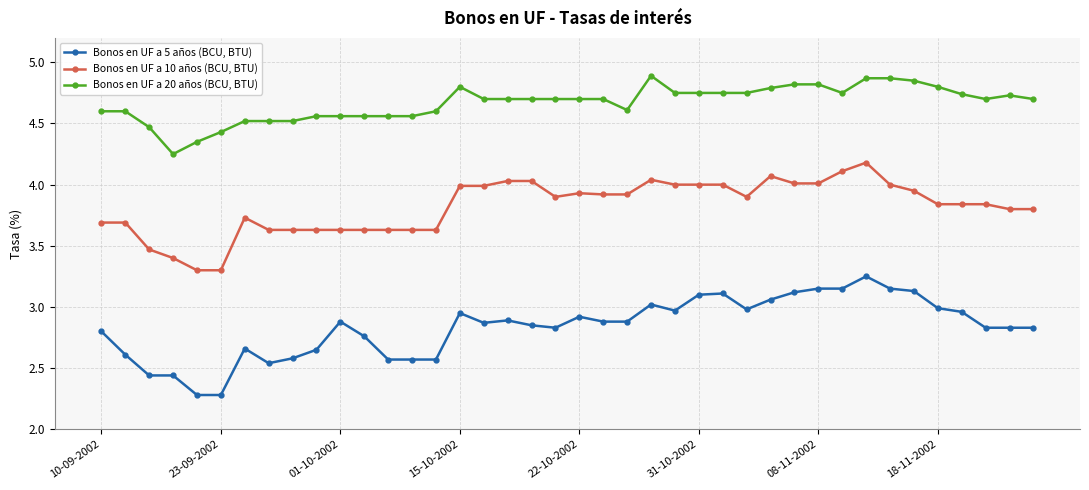

Rank the series by their maximum value, from lowest to highest.

Bonos en UF a 5 años (BCU, BTU), Bonos en UF a 10 años (BCU, BTU), Bonos en UF a 20 años (BCU, BTU)